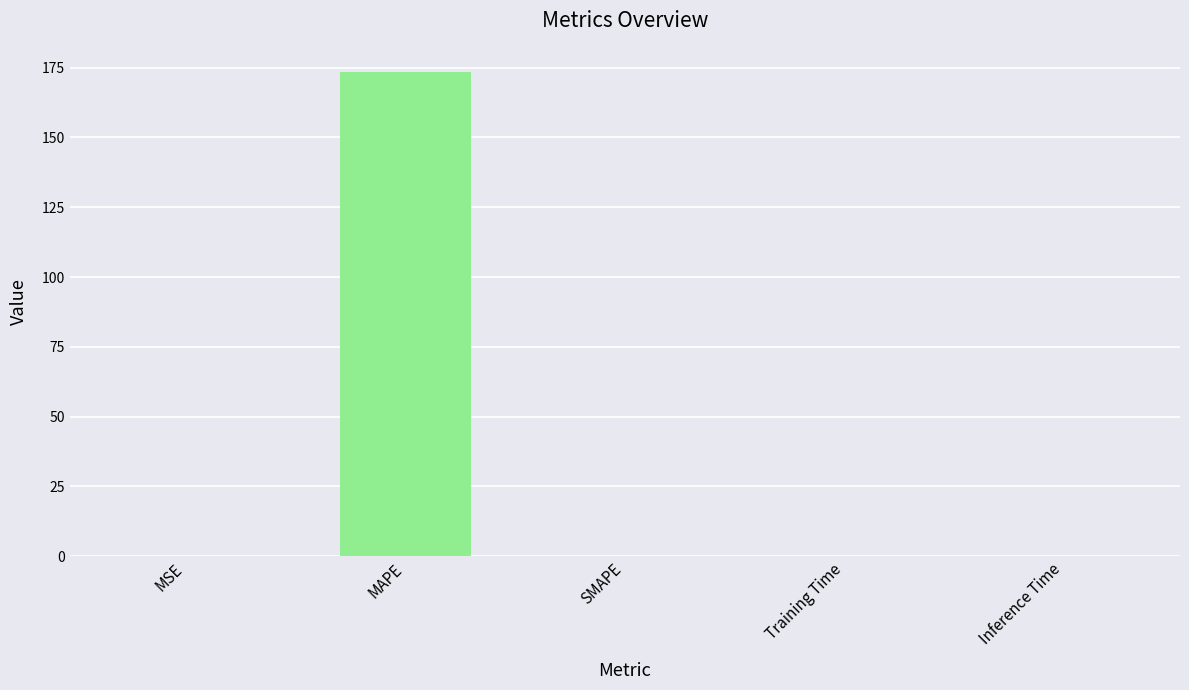

What is the sum of all values?

173.4